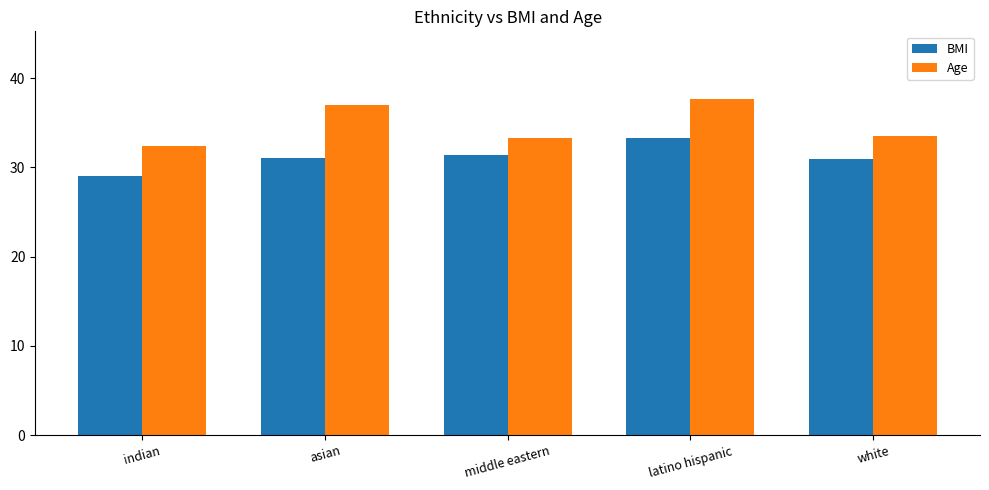

Which series has the largest total across all categories?

Age